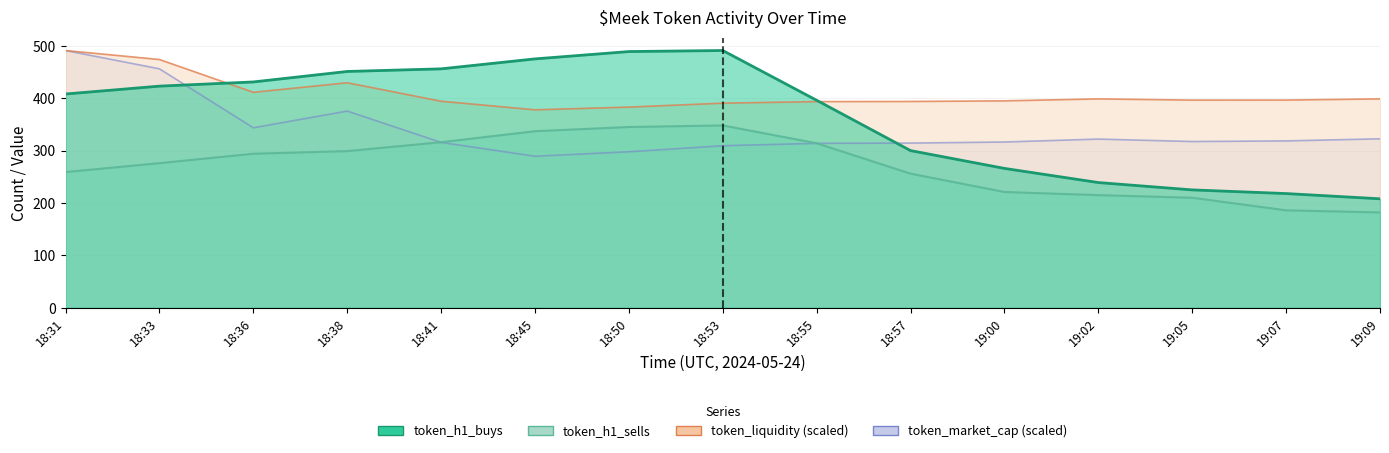

At which label is token_h1_buys closest to 349?

18:55